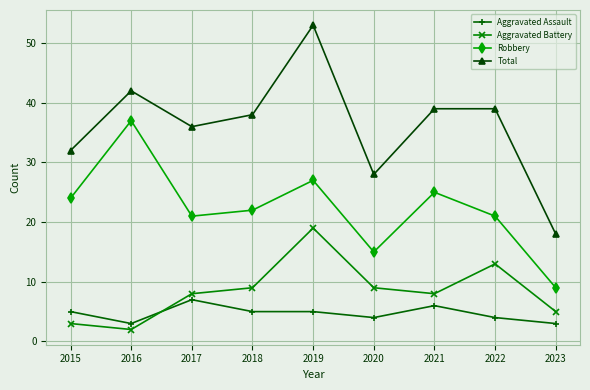

Is it true that Total equals 28 at 2020?

True